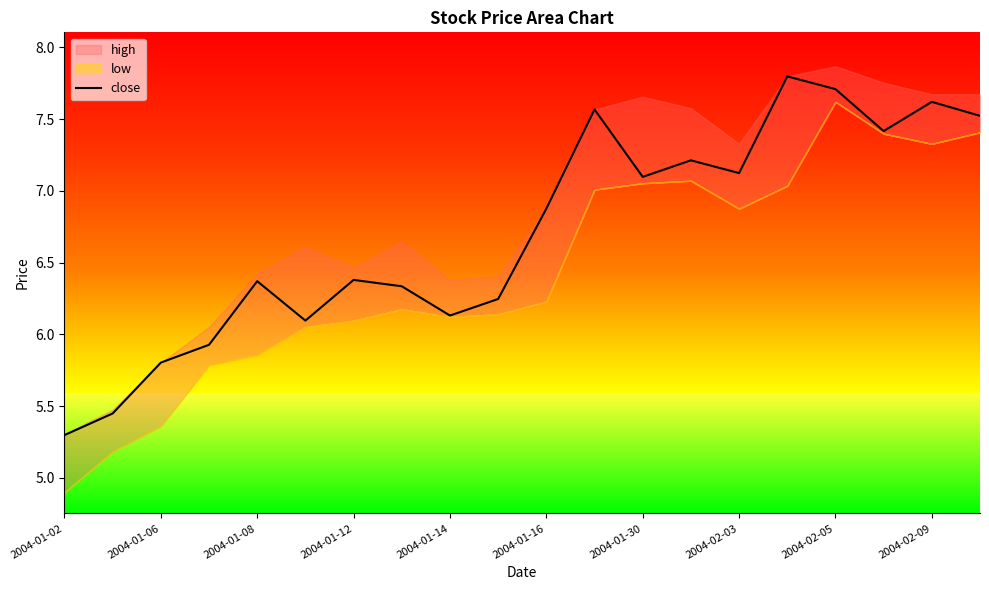

What is the lowest value of the close series?

5.3